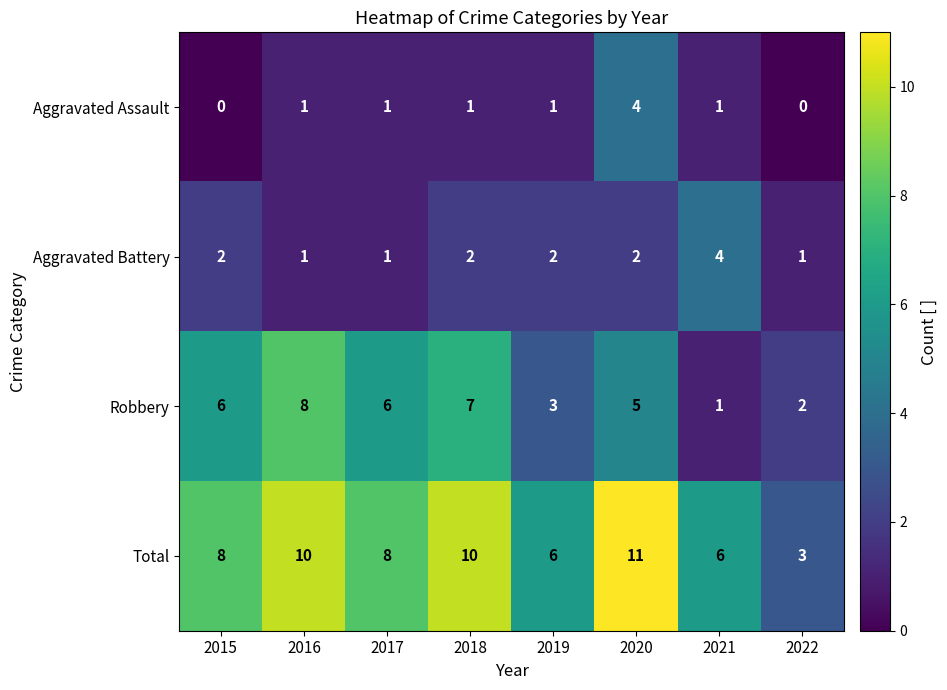

What is the difference between the maximum and second lowest values in the Total series?

5